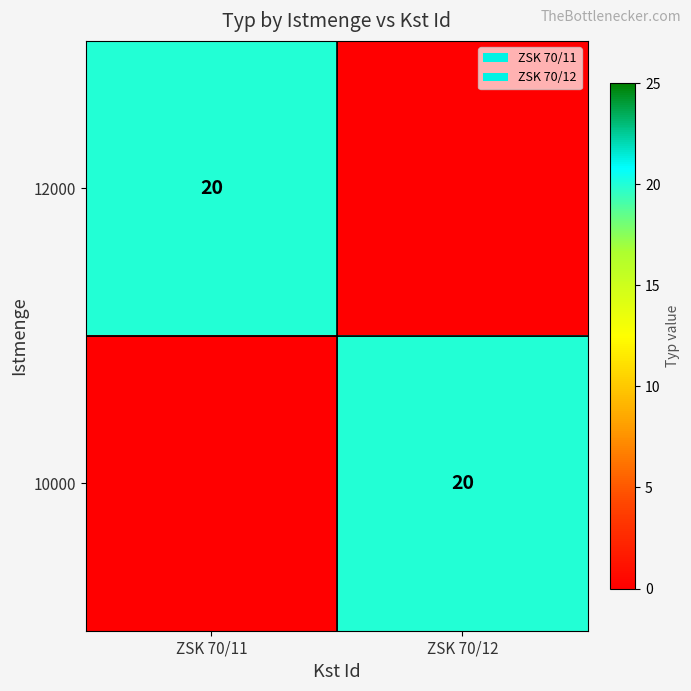

The 12000 series shows 20 at ZSK 70/11. True or false?

True